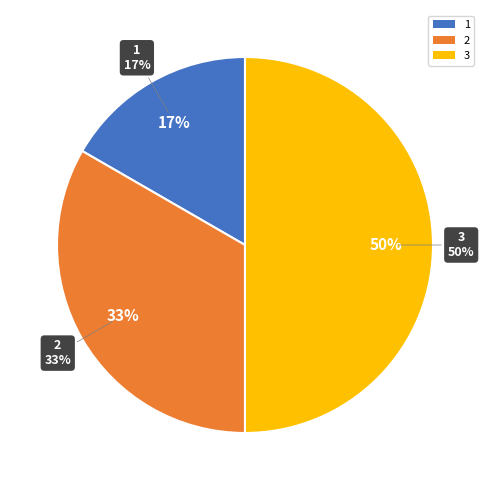

Is it true that 2 is 41% of the pie?

False